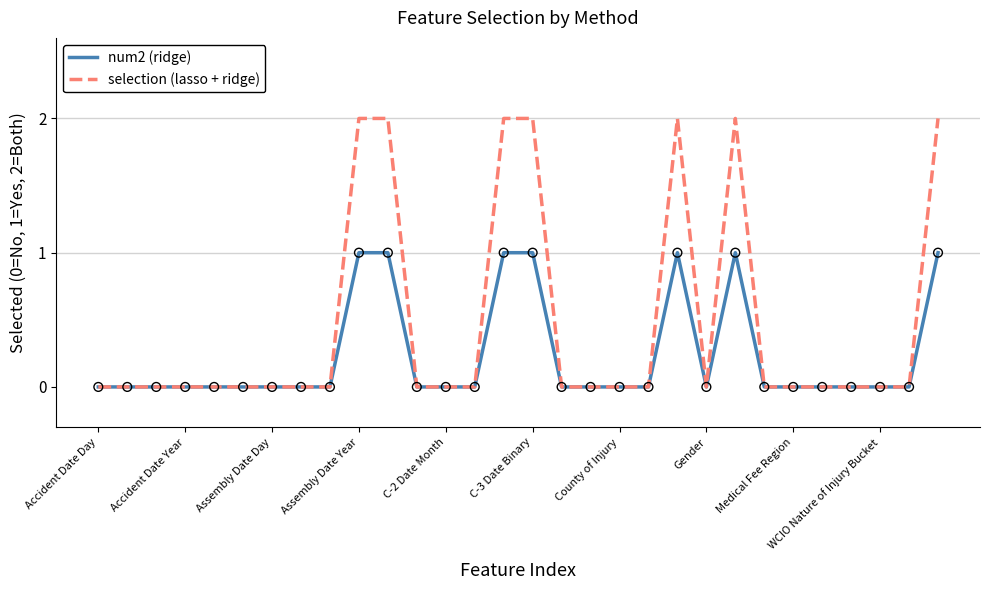

What are all the series names shown in the legend?

num2 (ridge), selection (lasso + ridge)